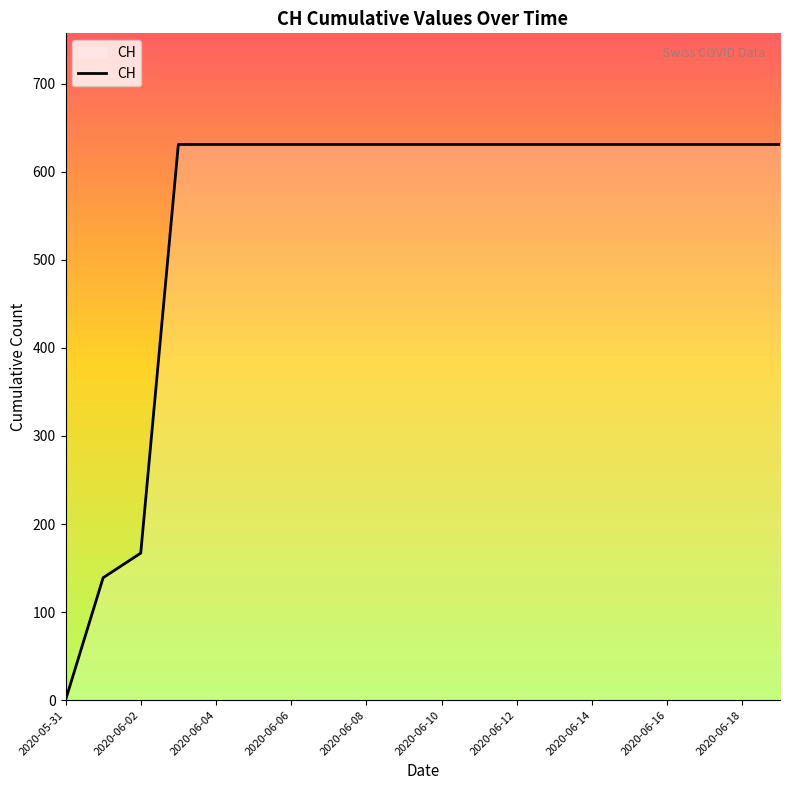

What is the difference between the maximum and minimum values?

631